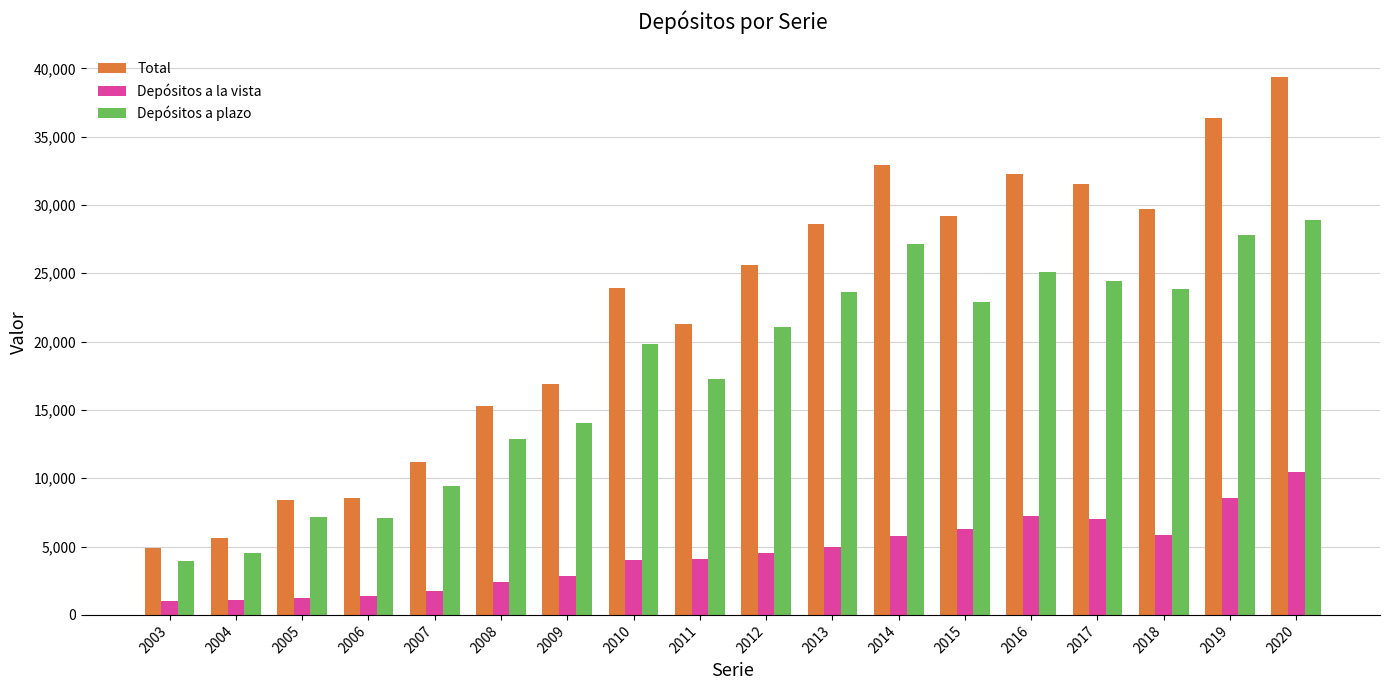

Is the value of Depósitos a plazo at 2005 greater than the value of Total at 2006?

No